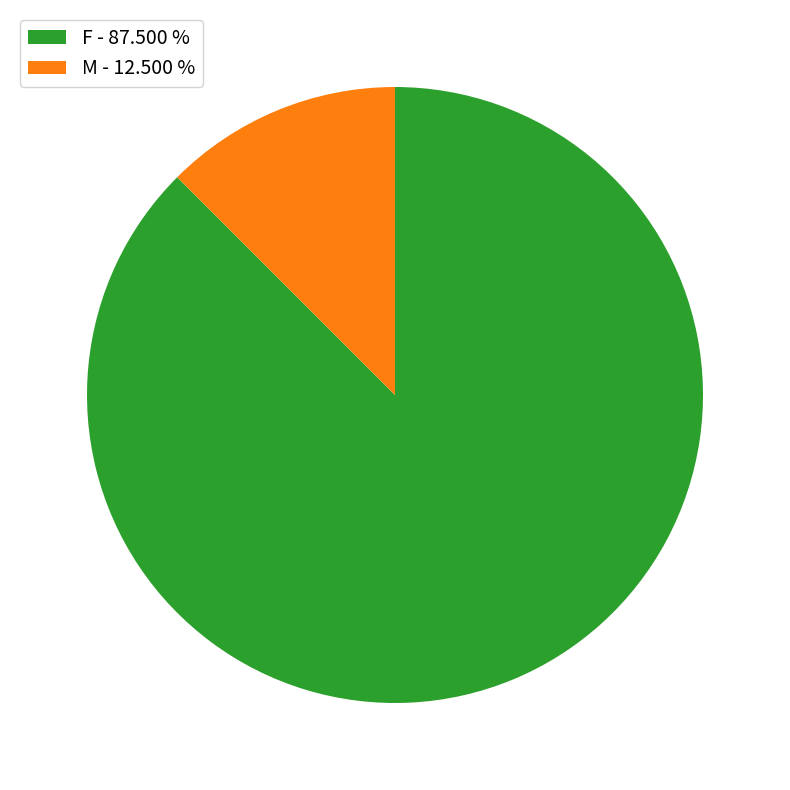

Which category has the smallest portion of the pie?

M